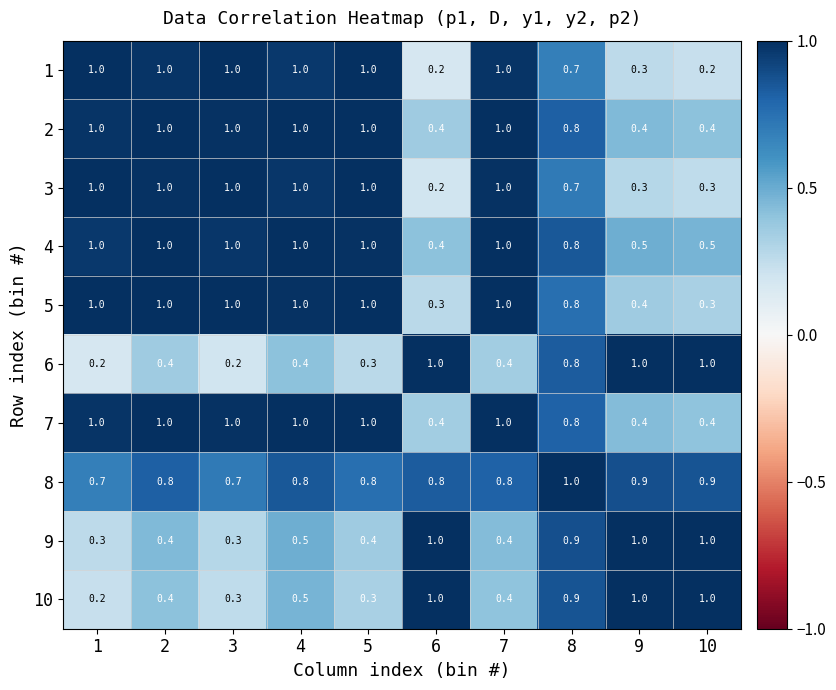

What is the total value across all series at 9?

6.2